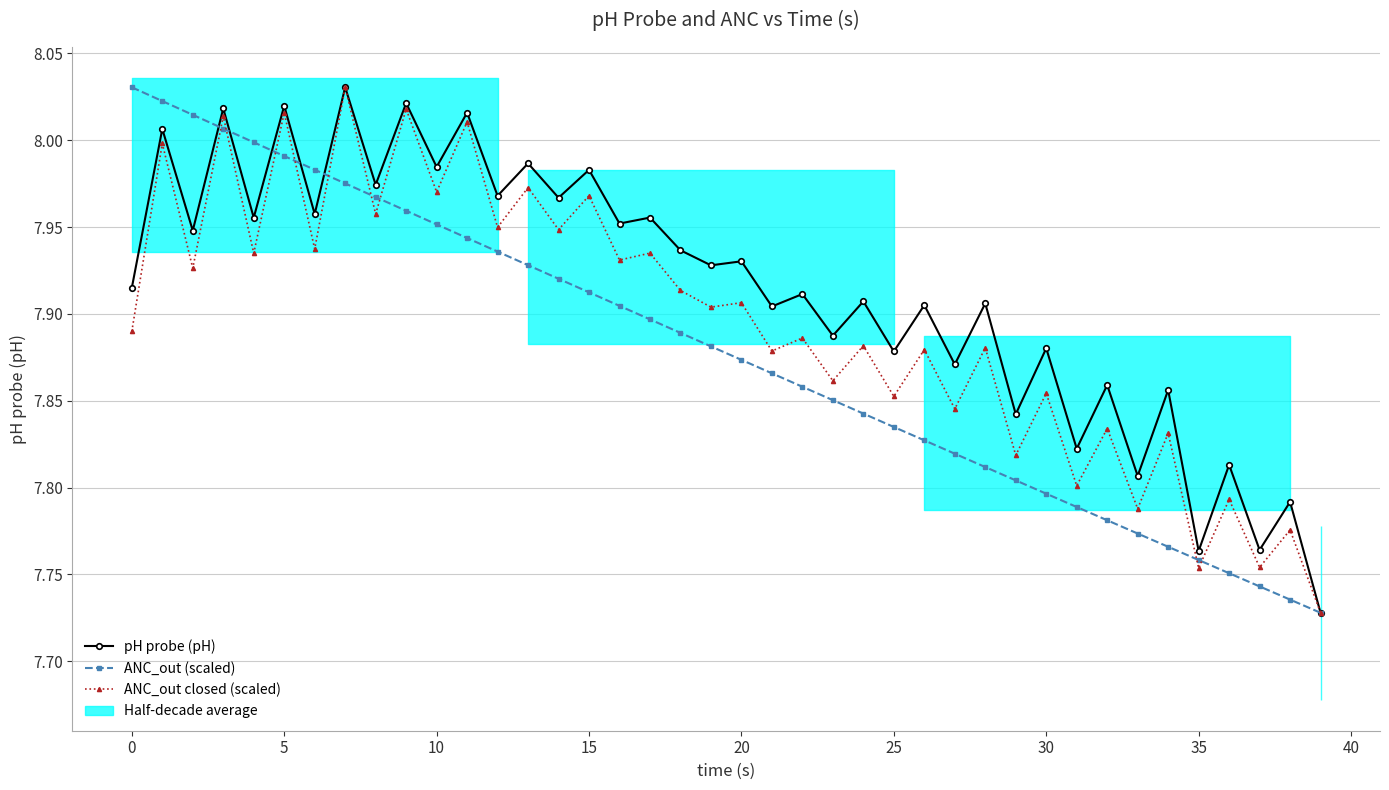

Reading left to right, transcribe all the data shown in this chart.

pH probe (pH): 7.9	8.0	7.9	8.0	8.0	8.0	8.0	8.0	8.0	8.0	8.0	8.0	8.0	8.0	8.0	8.0	8.0	8.0	7.9	7.9	7.9	7.9	7.9	7.9	7.9	7.9	7.9	7.9	7.9	7.8	7.9	7.8	7.9	7.8	7.9	7.8	7.8	7.8	7.8	7.7
ANC_out (scaled): 8.0	8.0	8.0	8.0	8.0	8.0	8.0	8.0	8.0	8.0	8.0	7.9	7.9	7.9	7.9	7.9	7.9	7.9	7.9	7.9	7.9	7.9	7.9	7.9	7.8	7.8	7.8	7.8	7.8	7.8	7.8	7.8	7.8	7.8	7.8	7.8	7.8	7.7	7.7	7.7
ANC_out closed (scaled): 7.9	8.0	7.9	8.0	7.9	8.0	7.9	8.0	8.0	8.0	8.0	8.0	7.9	8.0	7.9	8.0	7.9	7.9	7.9	7.9	7.9	7.9	7.9	7.9	7.9	7.9	7.9	7.8	7.9	7.8	7.9	7.8	7.8	7.8	7.8	7.8	7.8	7.8	7.8	7.7